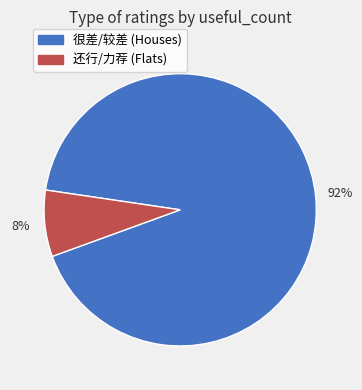

Is there any slice that represents more than half of the pie?

Yes